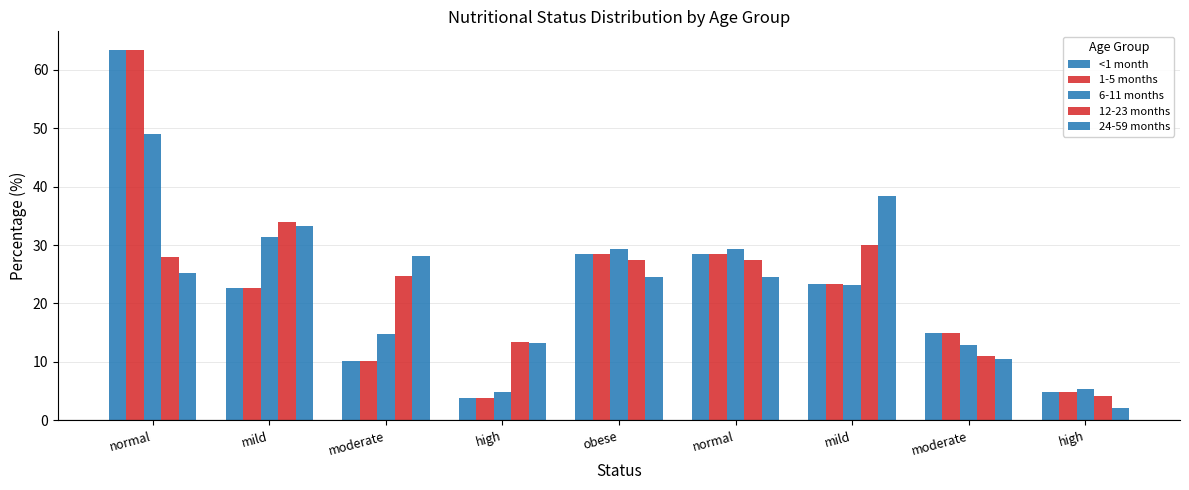

Does the chart contain stacked bars?

No